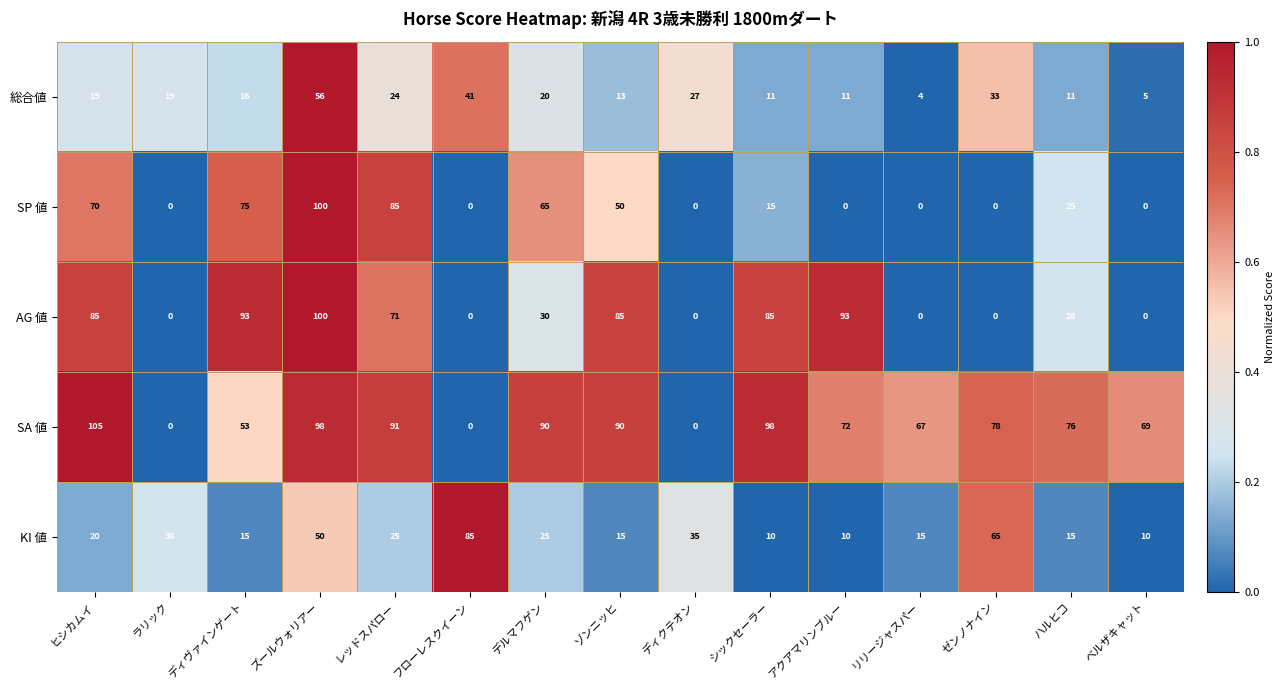

What is the greatest value displayed?

105